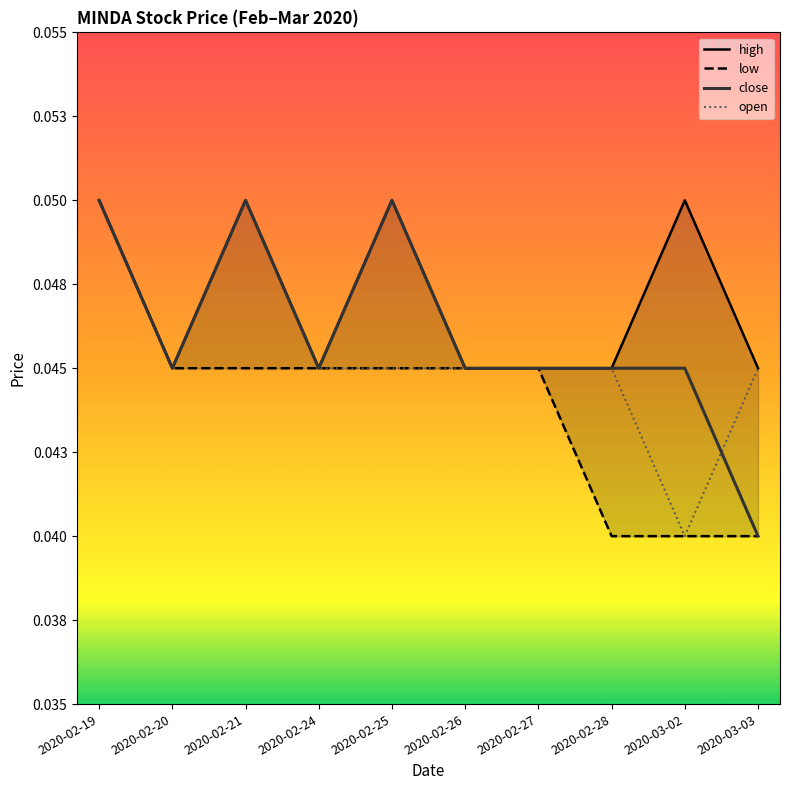

What is the label of the 9th point from the right?

2020-02-20